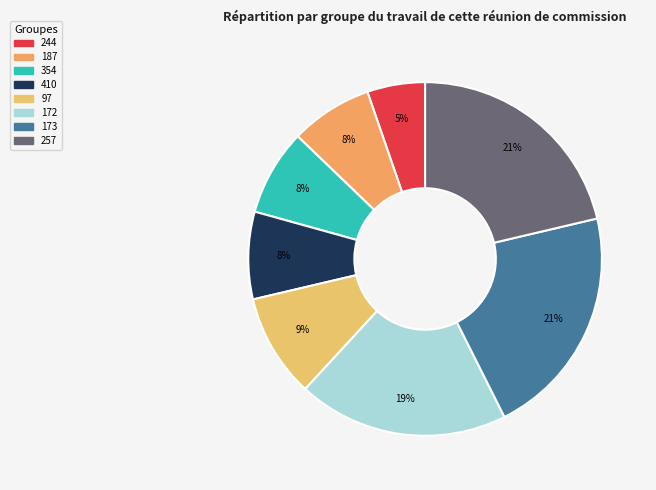

How many slices are in this pie chart?

8